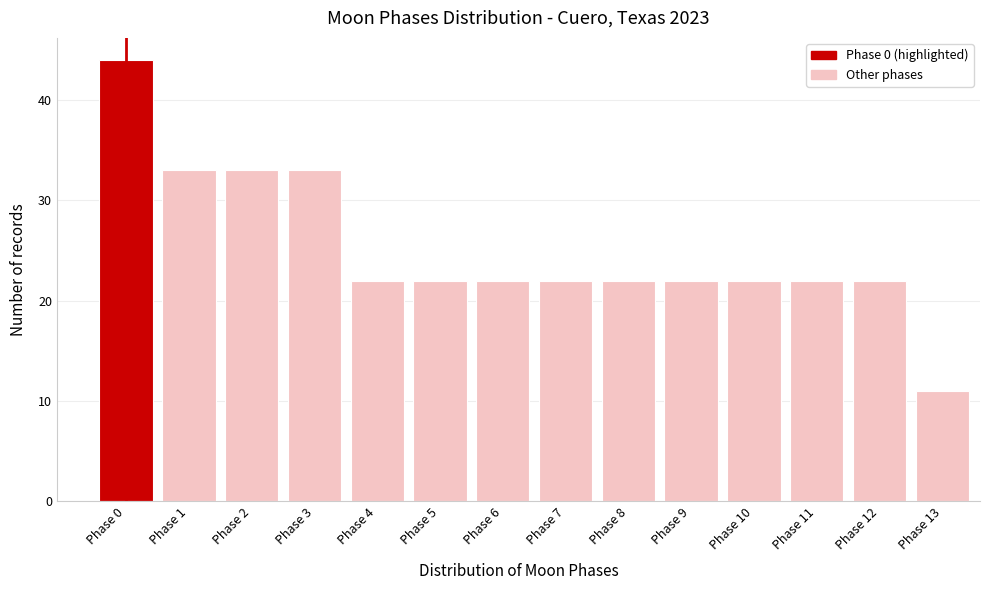

Reading right to left, transcribe all the data shown in this chart.

Phase 13=11	Phase 12=22	Phase 11=22	Phase 10=22	Phase 9=22	Phase 8=22	Phase 7=22	Phase 6=22	Phase 5=22	Phase 4=22	Phase 3=33	Phase 2=33	Phase 1=33	Phase 0=44